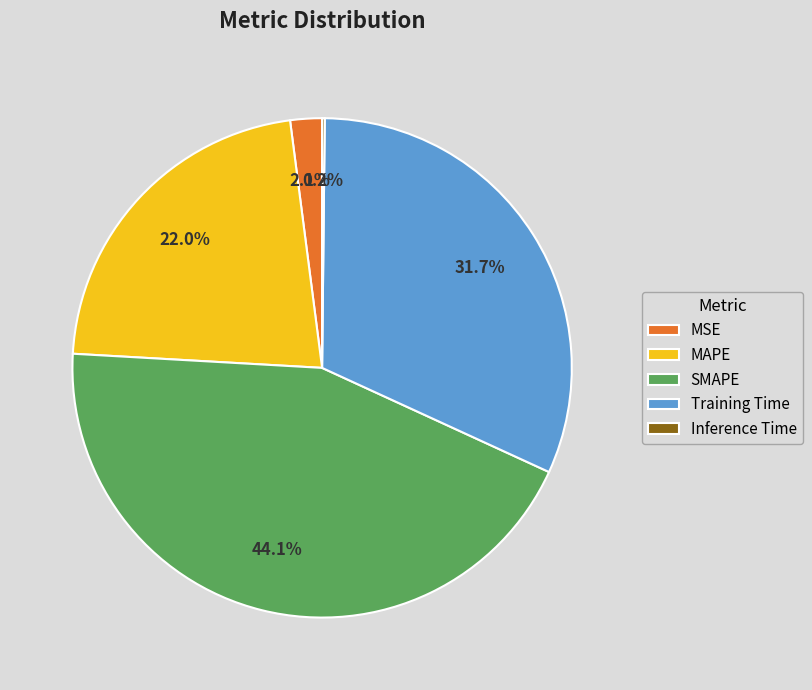

Is MAPE the majority of the pie?

No